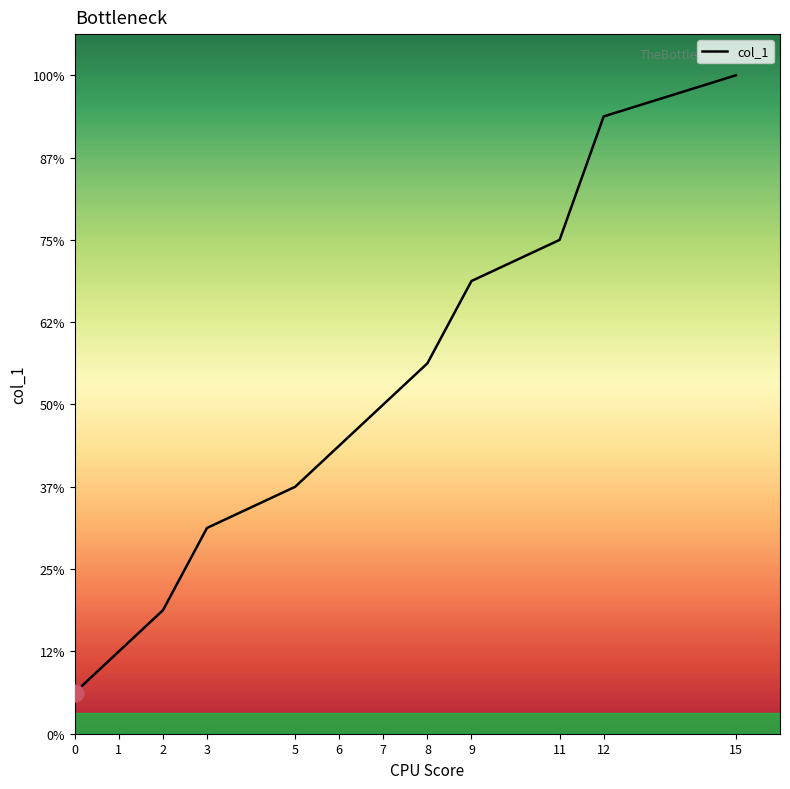

The value at 5 is 9. True or false?

False